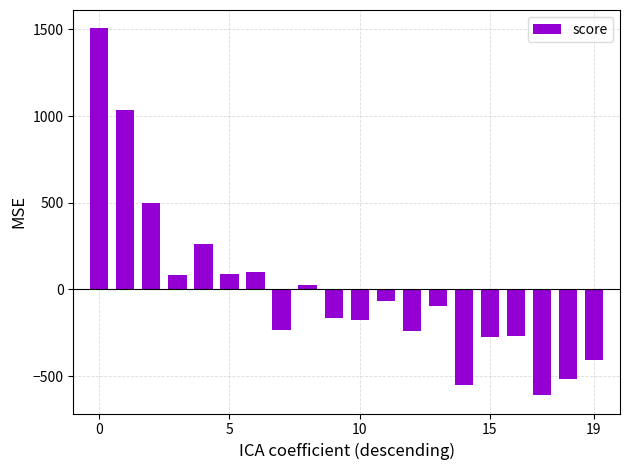

Are the bars grouped side by side (vs. stacked)?

No